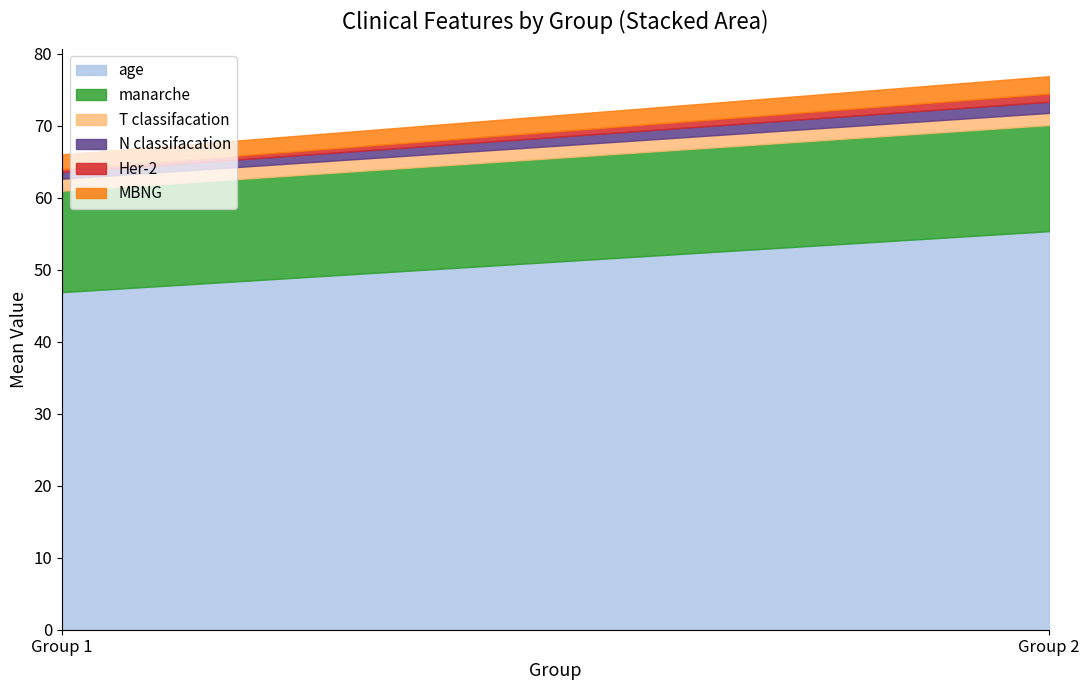

What is the average value of the MBNG series?

2.3